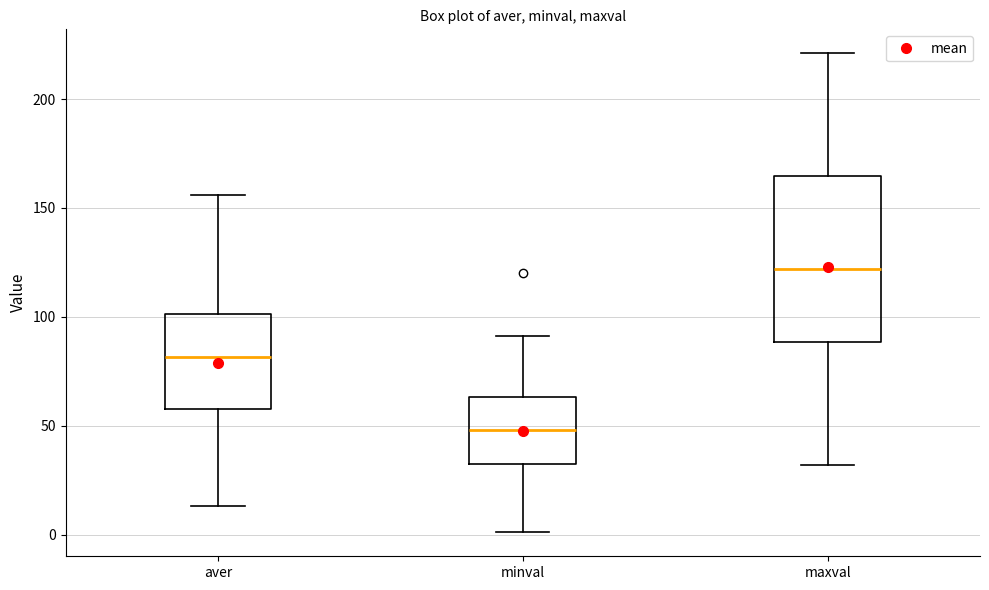

Reading left to right, read every box against the y-axis: the position of its median line, the range the box covers, and the ends of its whiskers. The values are not printed on the chart, so give them approximately, as read against the axis.

aver: median 80, box 60 to 100, whiskers 15 to 155
minval: median 50, box 35 to 65, whiskers 0 to 90
maxval: median 120, box 90 to 165, whiskers 30 to 220